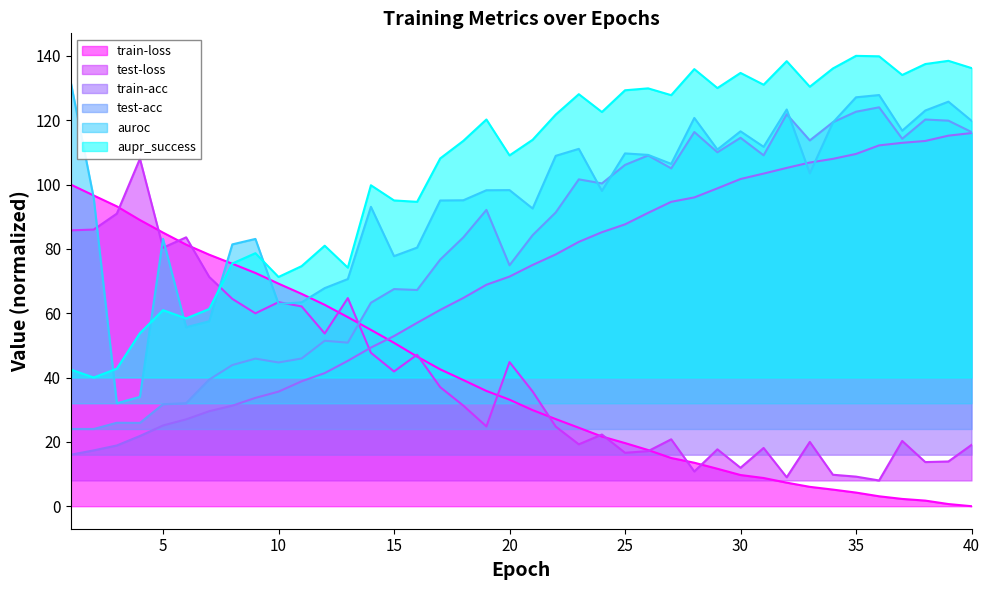

Reading right to left, what are all the values shown in this chart?

train-loss: 40=0.0	39=0.7	38=1.7	37=2.3	36=3.1	35=4.2	34=5.2	33=6.0	32=7.3	31=8.8	30=9.7	29=11.6	28=13.5	27=15.0	26=17.5	25=19.6	24=21.7	23=24.4	22=27.1	21=29.9	20=33.1	19=35.8	18=39.2	17=42.5	16=46.5	15=50.8	14=54.8	13=58.8	12=62.6	11=66.0	10=69.2	9=72.5	8=75.4	7=78.2	6=81.3	5=85.0	4=89.0	3=93.2	2=96.6	1=100.0
test-loss: 40=19.0	39=13.9	38=13.7	37=20.3	36=8.0	35=9.2	34=9.8	33=20.0	32=9.0	31=18.1	30=11.9	29=17.7	28=10.8	27=20.8	26=17.1	25=16.6	24=22.3	23=19.2	22=24.8	21=35.7	20=44.8	19=24.8	18=31.3	17=37.0	16=47.1	15=41.9	14=47.7	13=64.7	12=53.7	11=62.1	10=63.4	9=60.0	8=64.5	7=71.3	6=83.6	5=80.4	4=108.0	3=91.0	2=86.0	1=85.8
train-acc: 40=116.0	39=115.2	38=113.5	37=113.0	36=112.2	35=109.5	34=108.0	33=106.8	32=105.2	31=103.4	30=101.7	29=98.8	28=96.0	27=94.6	26=91.2	25=87.6	24=85.2	23=82.2	22=78.3	21=75.0	20=71.4	19=68.8	18=64.7	17=61.0	16=57.0	15=52.9	14=49.3	13=45.2	12=41.4	11=38.8	10=35.6	9=33.7	8=31.3	7=29.5	6=27.0	5=25.1	4=21.8	3=18.9	2=17.4	1=16.0
test-acc: 40=116.3	39=119.9	38=120.2	37=114.2	36=124.0	35=122.6	34=119.4	33=113.7	32=121.9	31=109.1	30=114.5	29=110.0	28=116.3	27=105.0	26=109.0	25=106.1	24=100.3	23=101.6	22=91.3	21=84.3	20=74.9	19=92.1	18=83.6	17=76.7	16=67.2	15=67.5	14=63.3	13=50.8	12=51.4	11=45.9	10=44.7	9=45.9	8=43.9	7=39.4	6=32.0	5=31.7	4=25.9	3=25.9	2=24.0	1=24.0
auroc: 40=119.8	39=125.8	38=123.0	37=116.7	36=127.8	35=127.1	34=119.3	33=103.5	32=123.3	31=111.7	30=116.5	29=110.9	28=120.7	27=106.4	26=109.2	25=109.7	24=98.0	23=111.1	22=108.9	21=92.5	20=98.3	19=98.2	18=95.1	17=95.0	16=80.4	15=77.7	14=93.1	13=70.6	12=67.8	11=63.4	10=62.9	9=83.1	8=81.4	7=57.5	6=55.6	5=83.1	4=34.0	3=32.0	2=95.8	1=132.0
aupr_success: 40=136.2	39=138.5	38=137.5	37=134.0	36=139.9	35=140.0	34=136.1	33=130.4	32=138.3	31=131.0	30=134.7	29=130.0	28=135.9	27=127.8	26=129.9	25=129.3	24=122.5	23=128.1	22=121.7	21=113.9	20=109.0	19=120.2	18=113.6	17=108.1	16=94.6	15=95.1	14=99.8	13=74.2	12=81.0	11=74.6	10=71.3	9=78.7	8=75.5	7=61.3	6=58.4	5=60.9	4=53.8	3=42.8	2=40.0	1=42.5